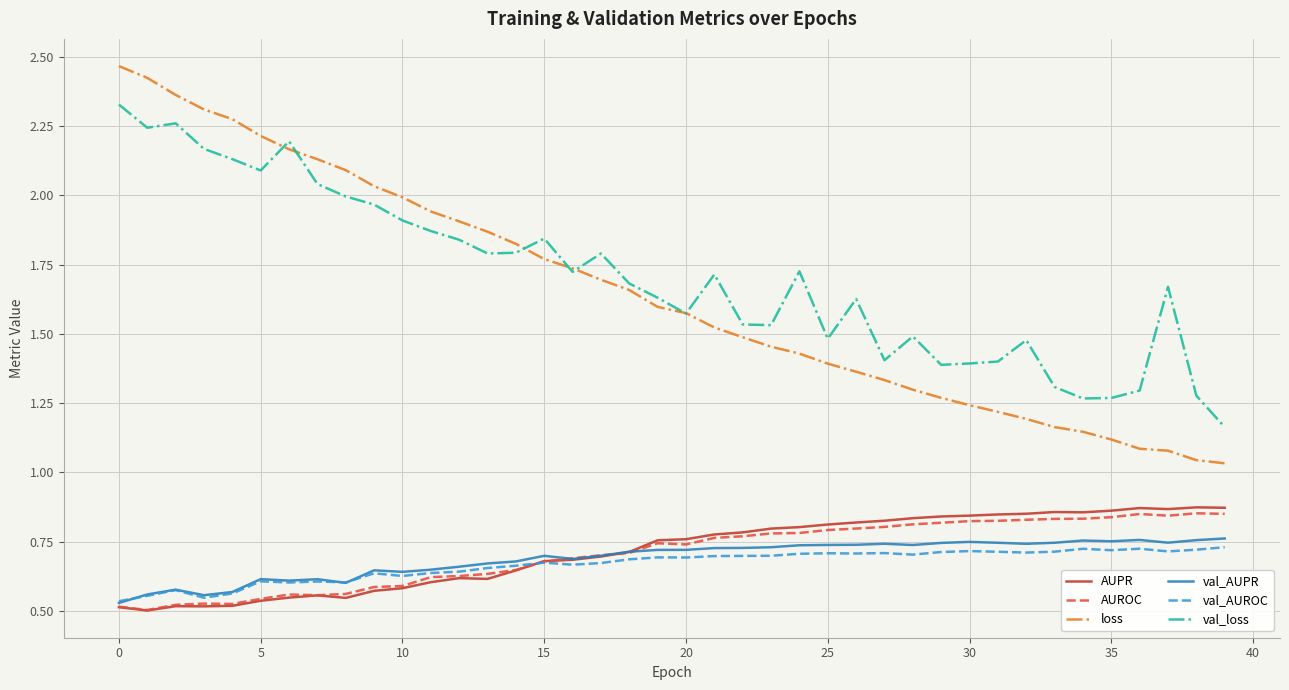

True or false: loss and AUROC cross at least once.

False